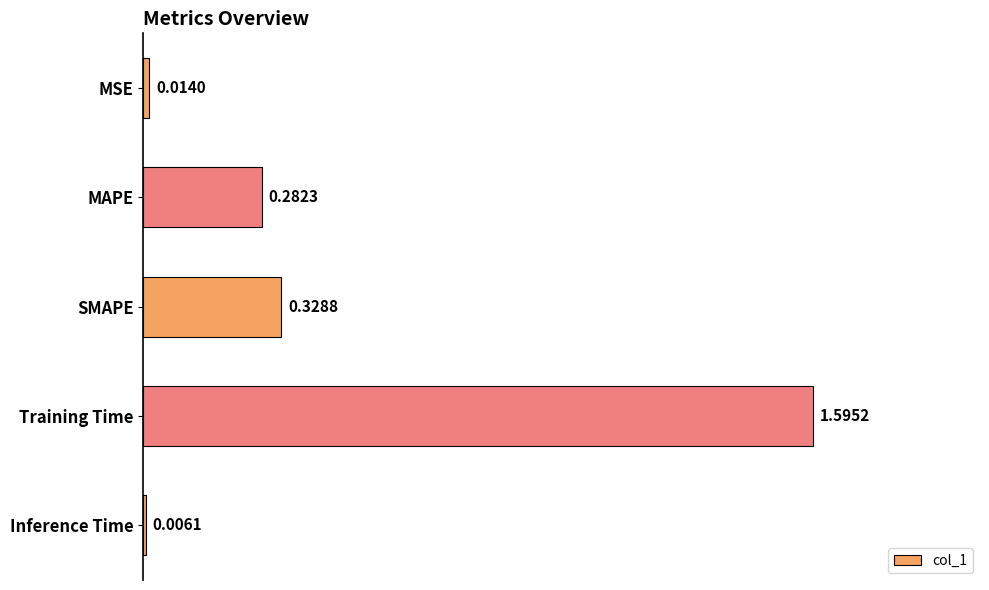

What is the change in value from Training Time to Inference Time?

-1.6